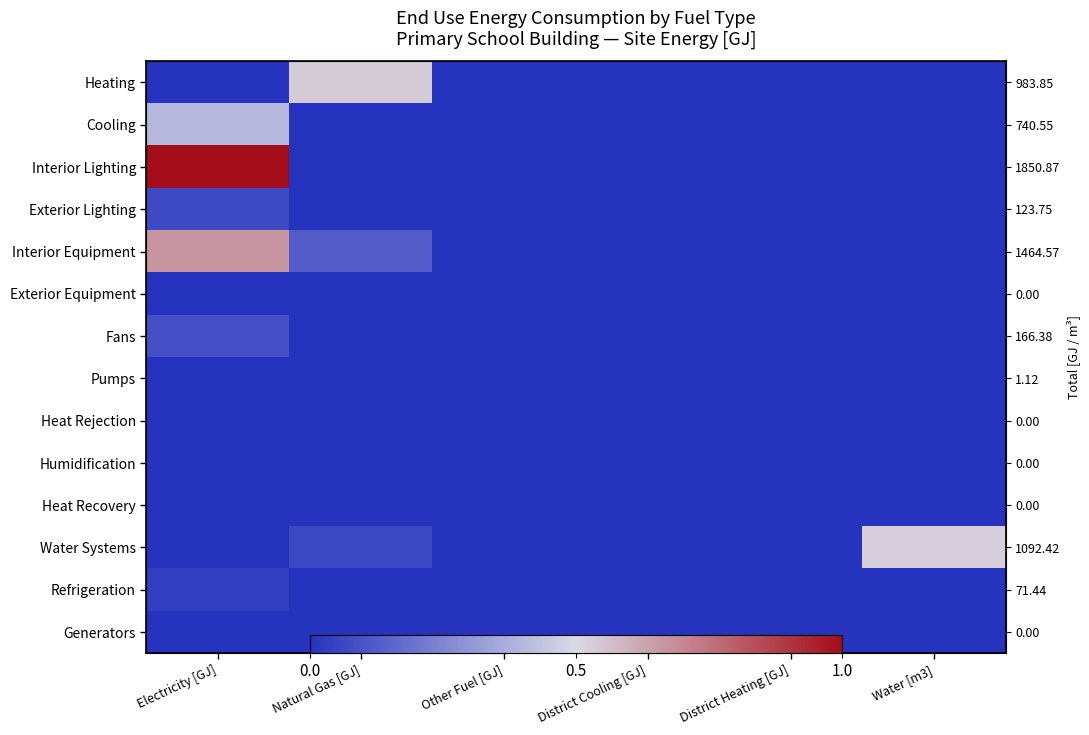

What is the difference between the highest and lowest values at Water [m3]?

0.5